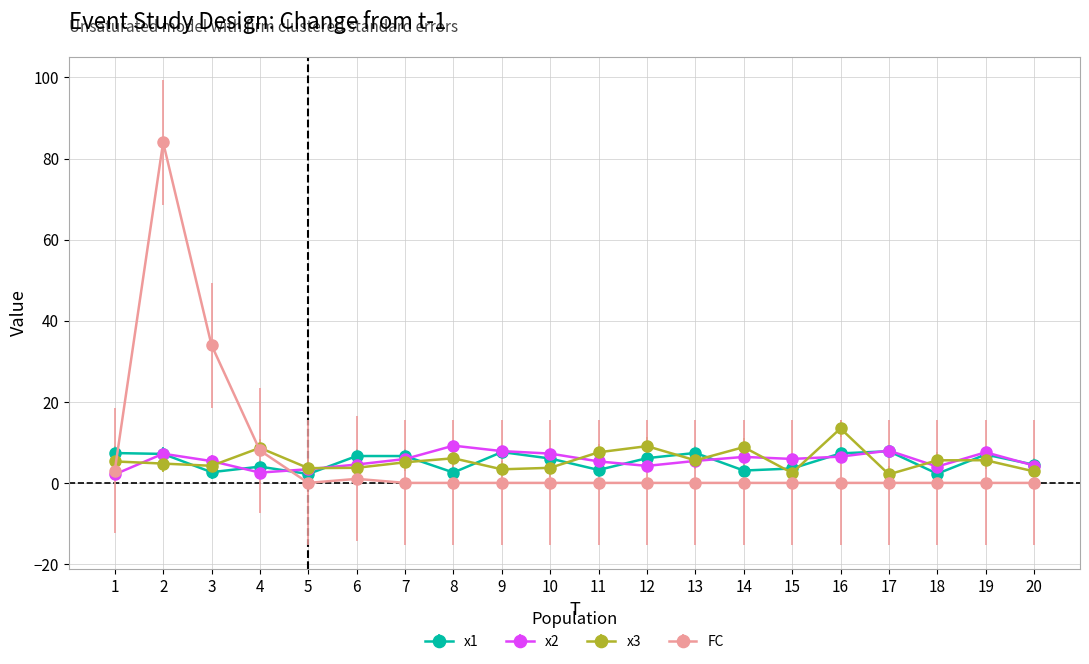

Is it true that x3 equals 3.4 at 9?

True